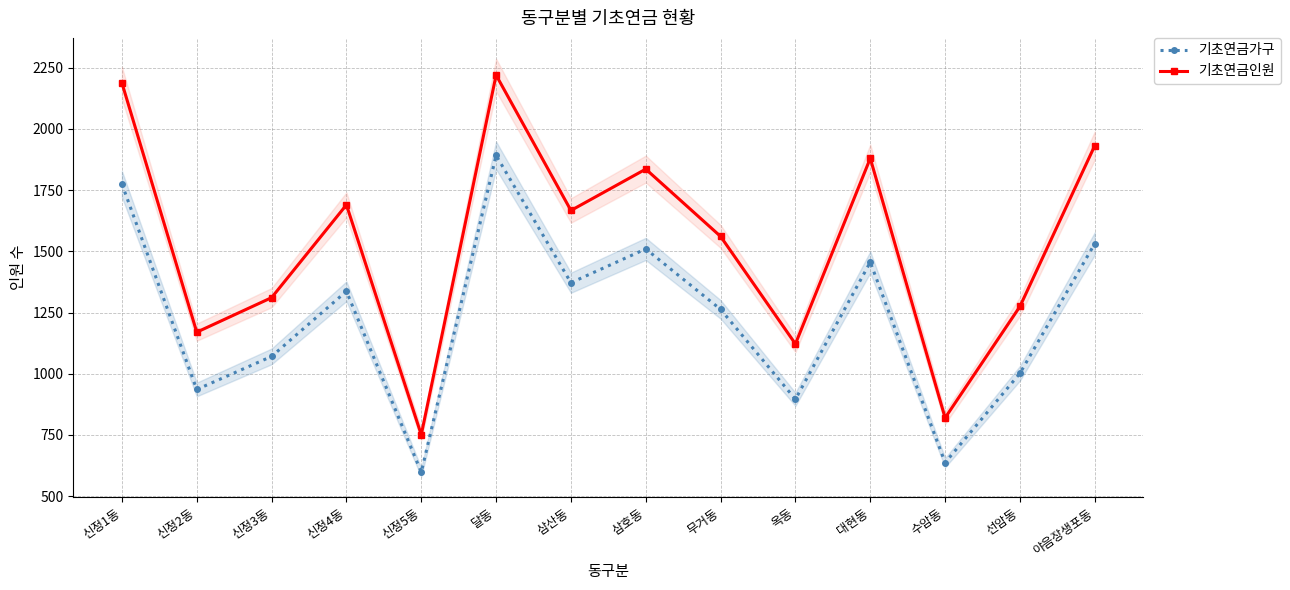

True or false: 기초연금가구 and 기초연금인원 cross at least once.

False